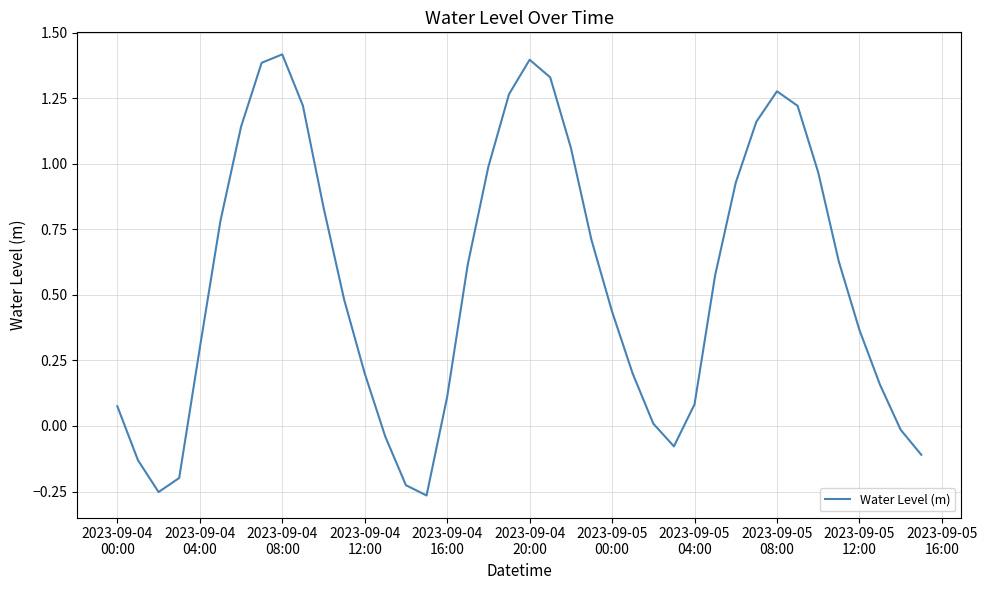

How many values are above zero?

31